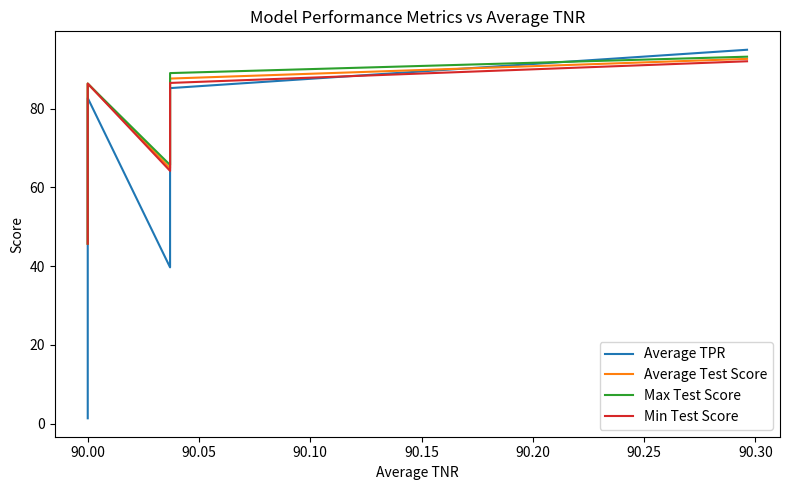

What is the spread (max minus min) of values at 90.00?

3.8